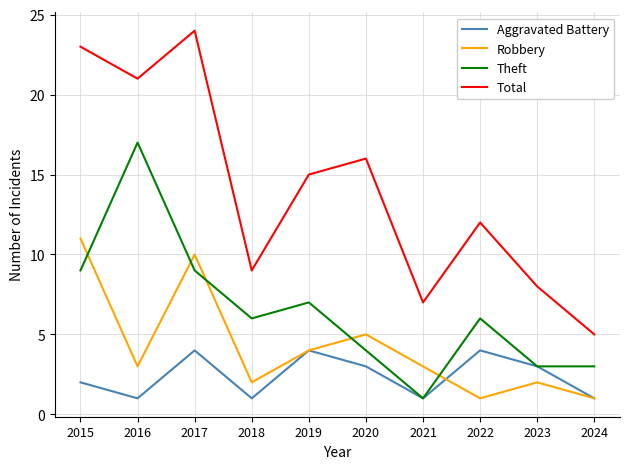

The Theft series shows 9 at 2017. True or false?

True